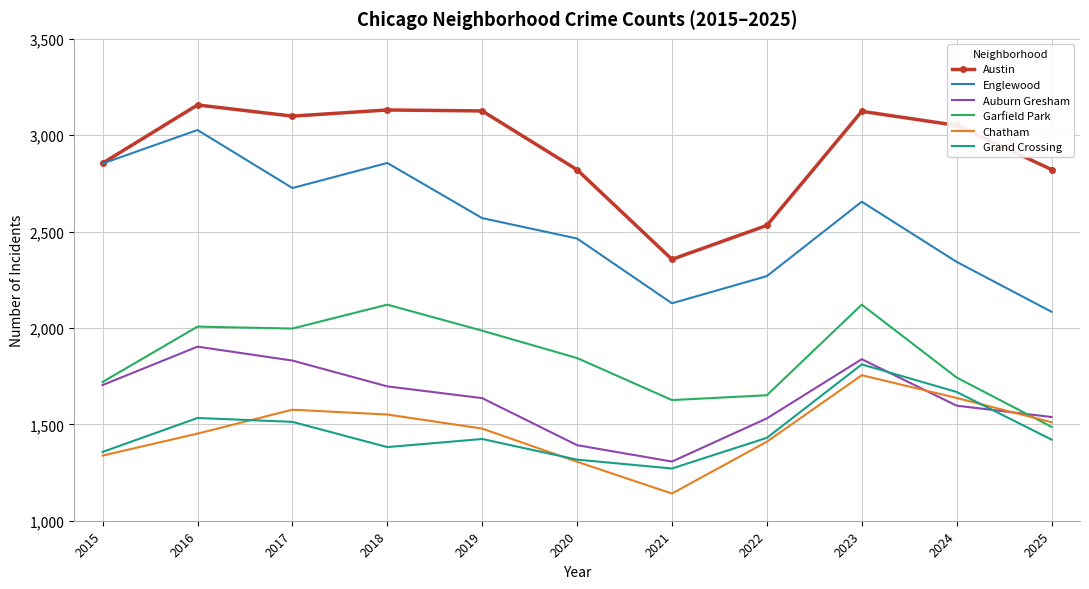

At which category does the chart reach its minimum across all series?

2021